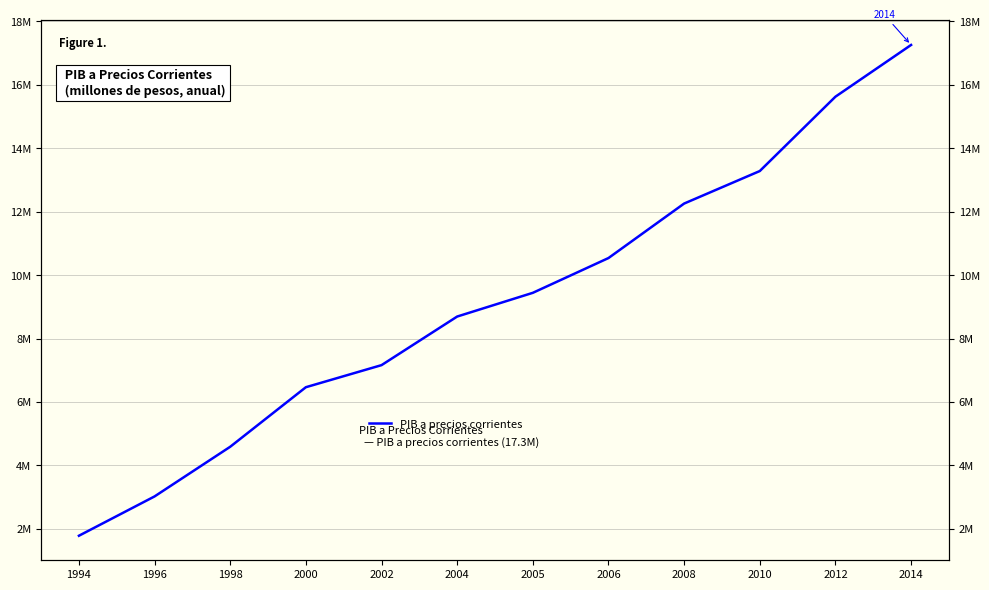

How many distinct data groups are displayed?

1